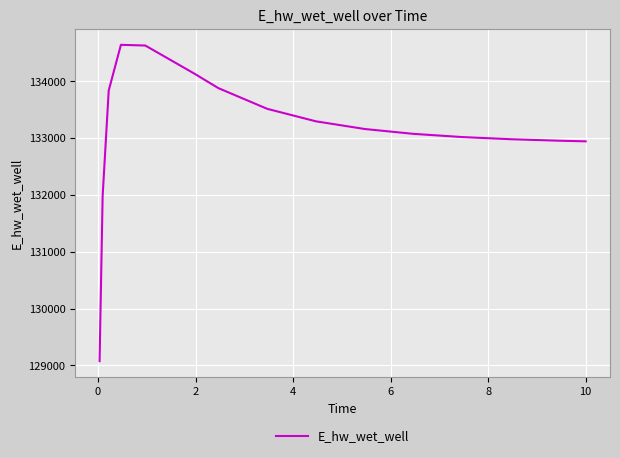

What is the minimum value shown in the chart?

129074.8